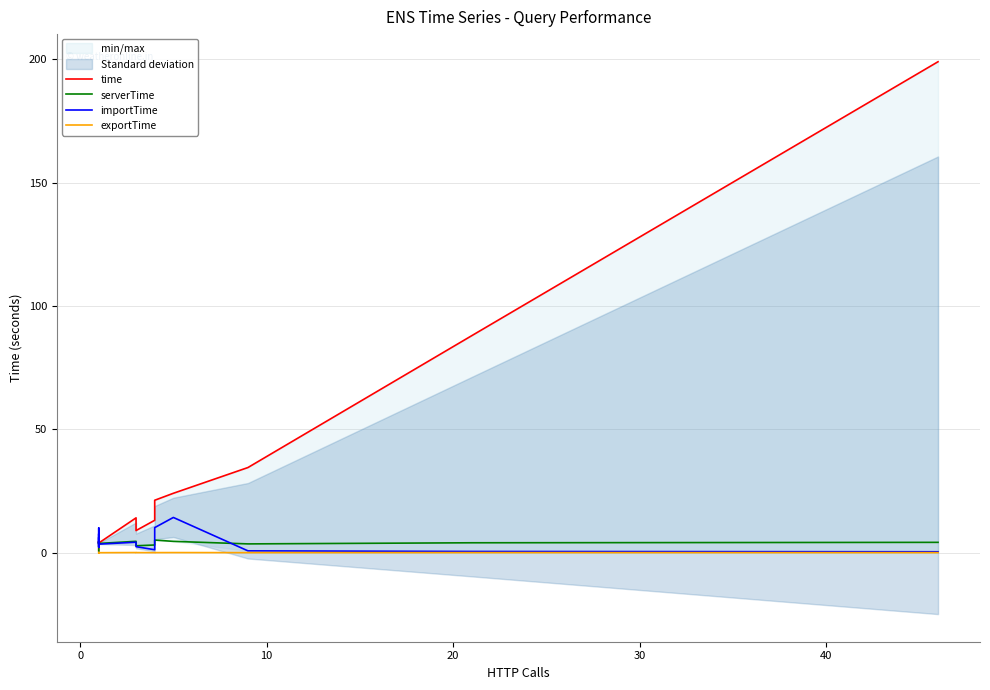

How many interior local peaks does the importTime series have?

5